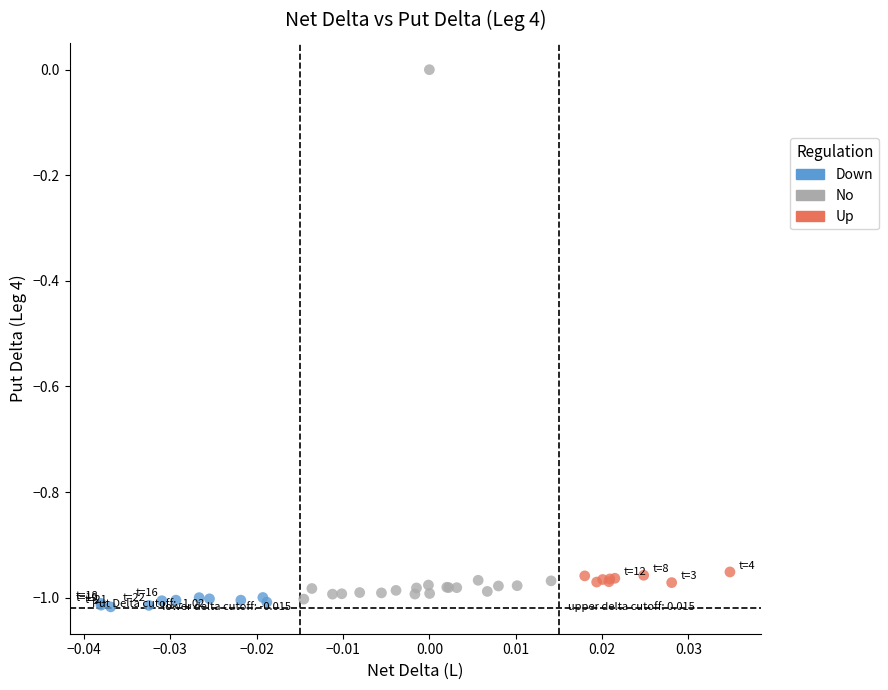

Which series has the widest spread of Y values?

No